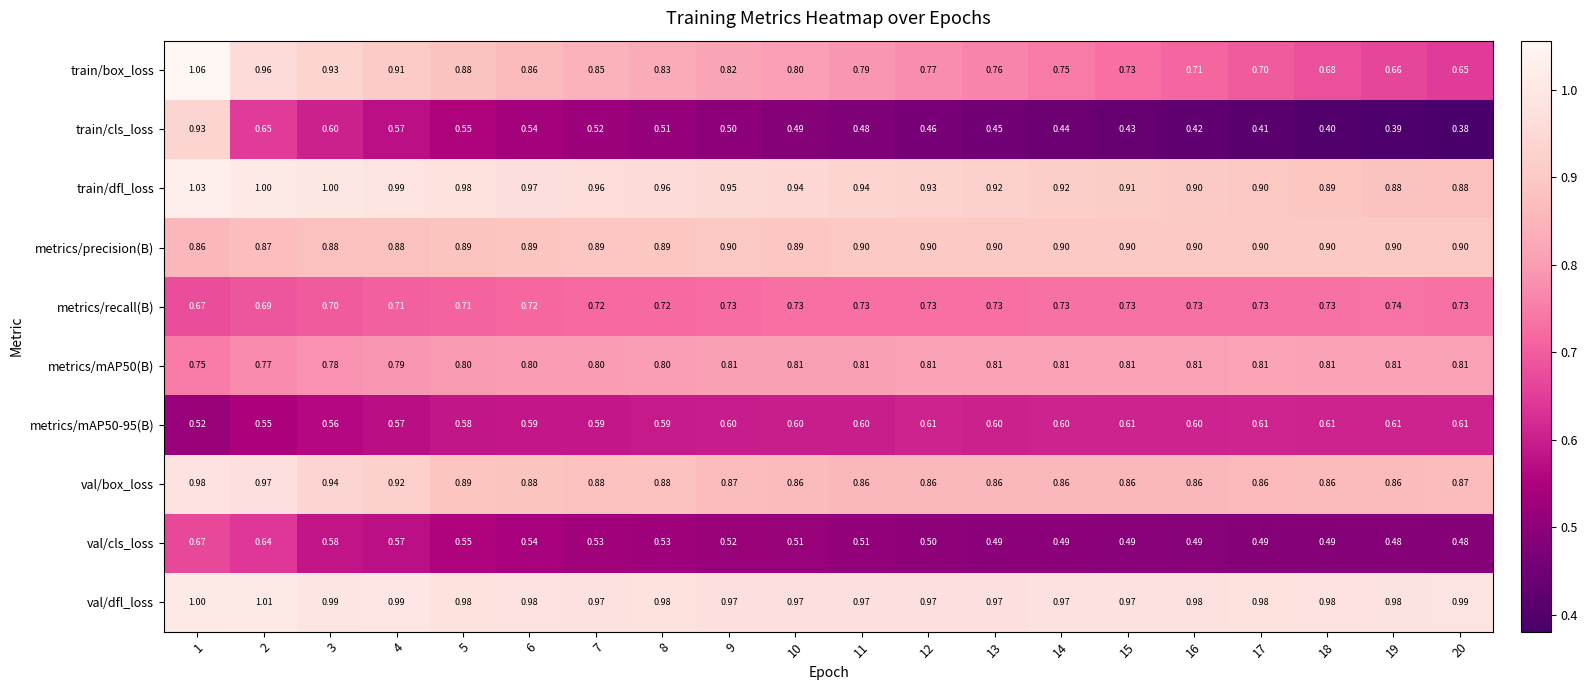

Count the number of categories in the chart.

20